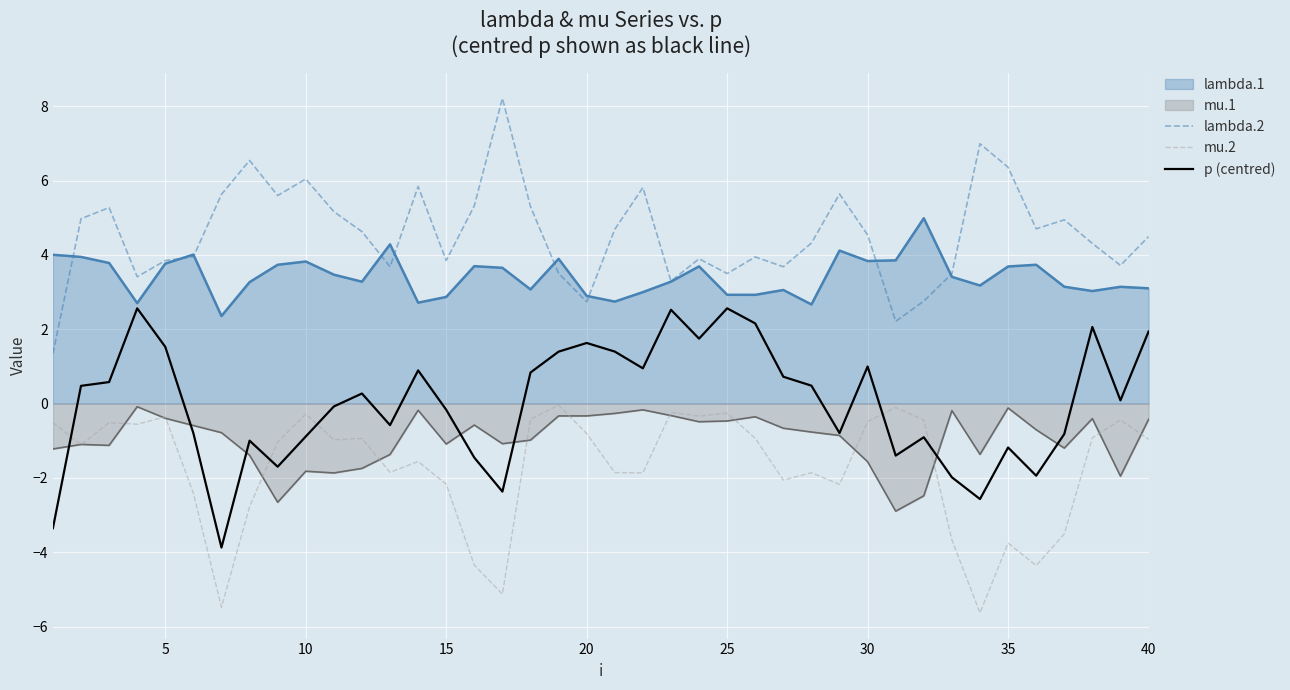

True or false: lambda.2 and mu.1 cross at least once.

False